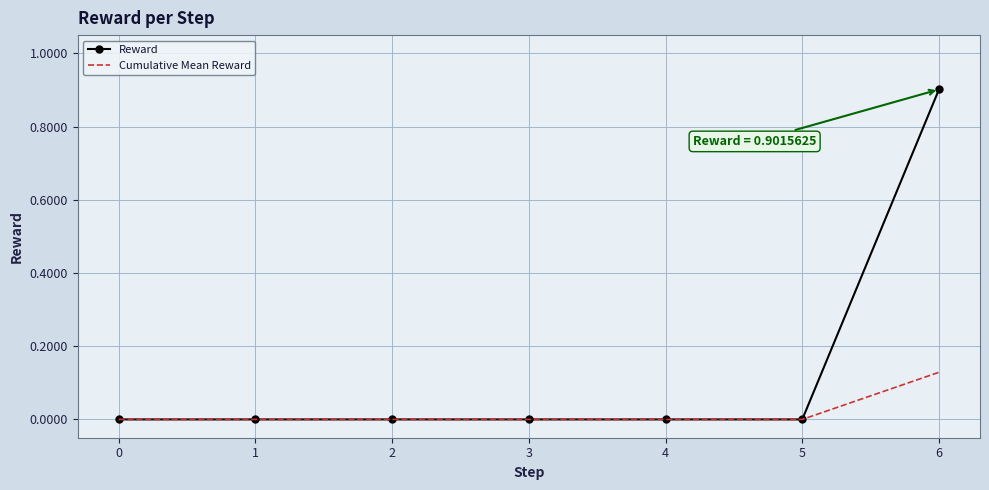

List the series in order of their overall mean, lowest first.

Cumulative Mean Reward, Reward